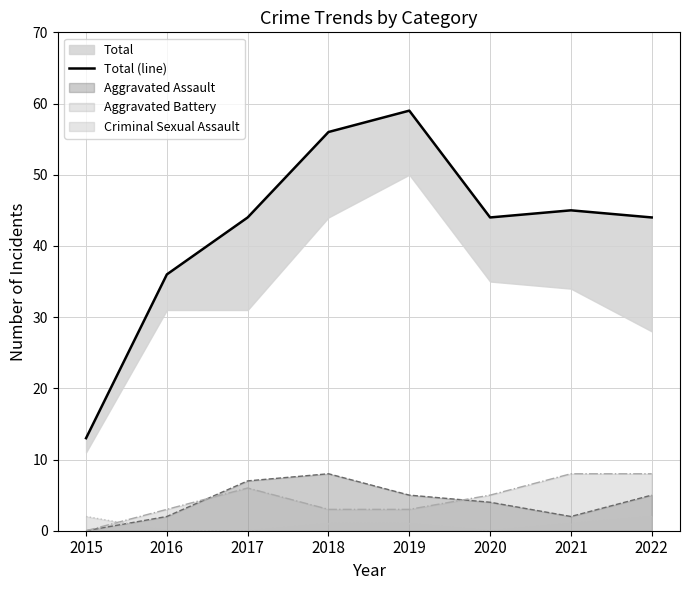

What is the change in value from 2019 to 2021?

-14